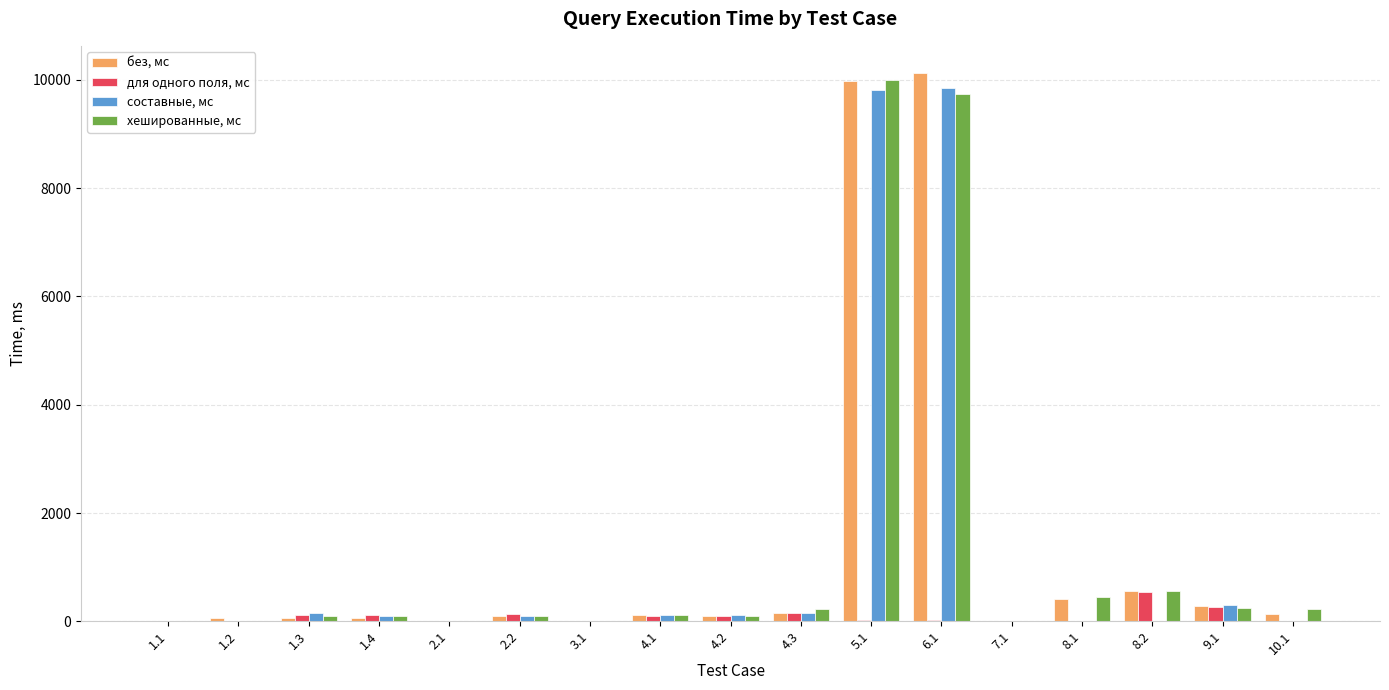

What is the sum of all для одного поля, мс values?

1606